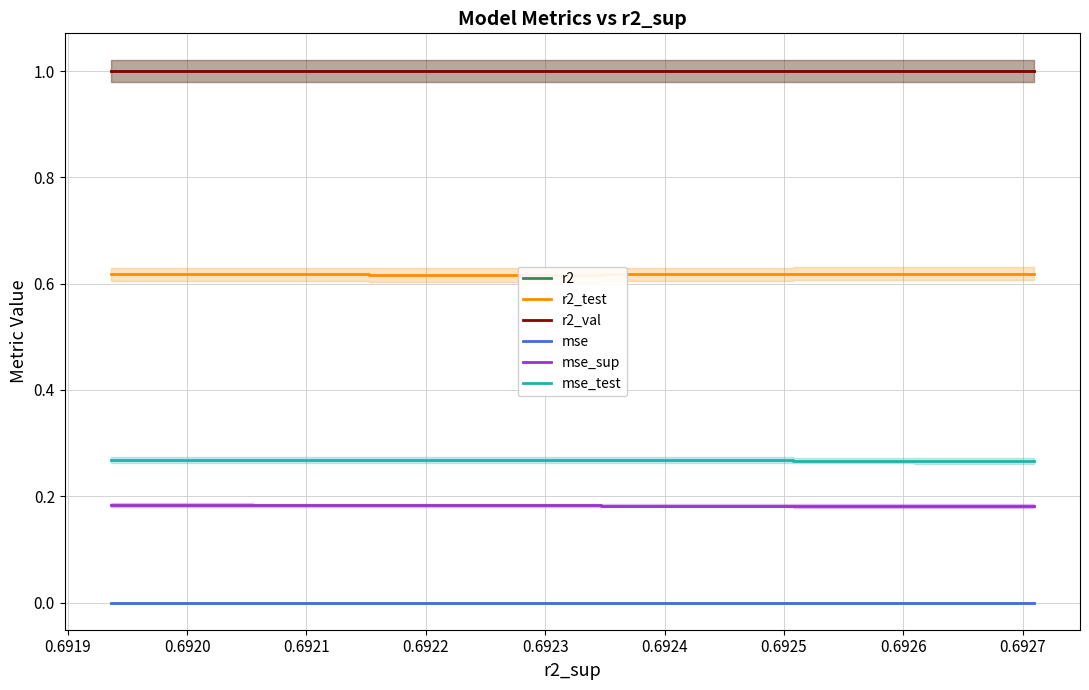

True or false: r2_test has more than 0 points higher than both neighbors.

True